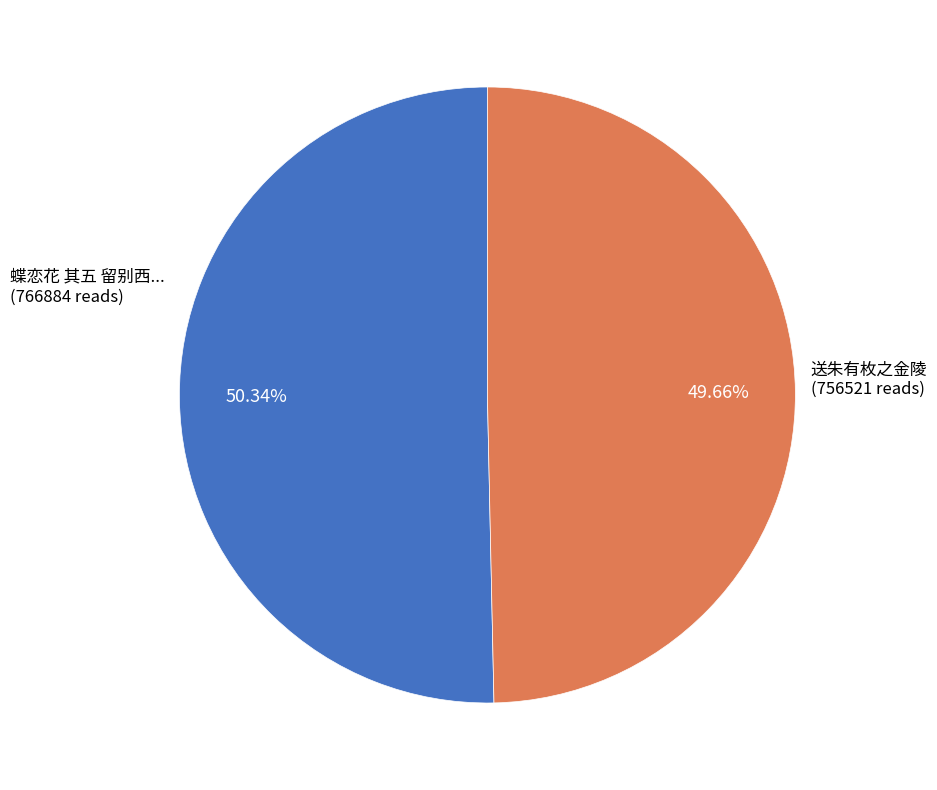

Is there any slice that represents more than half of the pie?

Yes